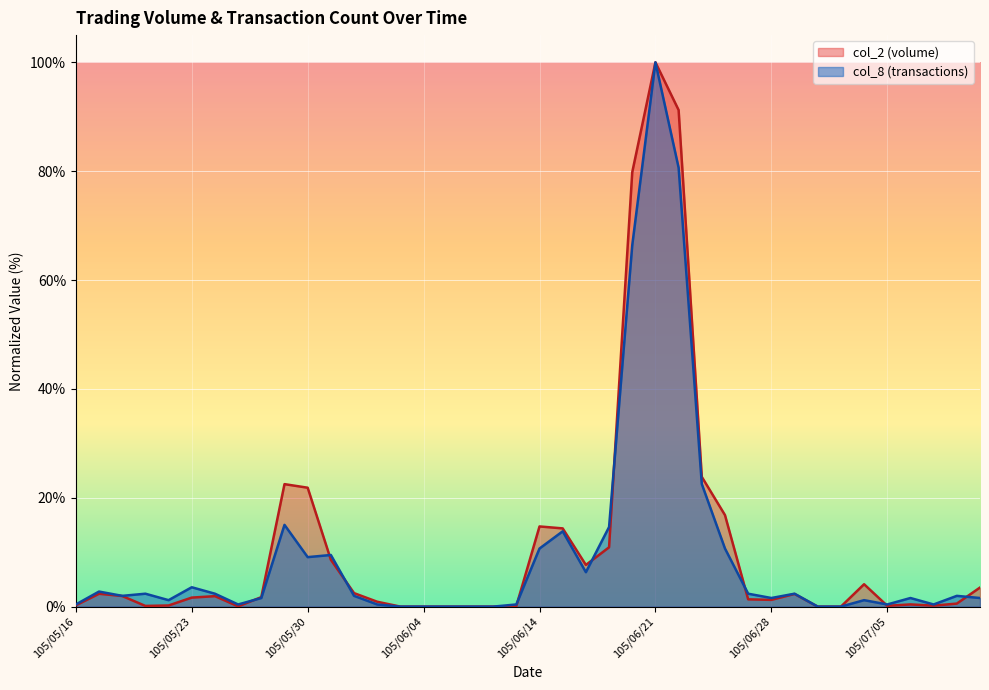

Reading left to right, extract all data points from this chart.

col_2: 105/05/16=0.2	105/05/17=2.4	105/05/18=2.0	105/05/19=0.1	105/05/20=0.2	105/05/23=1.7	105/05/24=1.9	105/05/25=0.1	105/05/26=1.7	105/05/27=22.5	105/05/30=21.8	105/05/31=8.6	105/06/01=2.5	105/06/02=0.9	105/06/03=0.0	105/06/04=0.0	105/06/06=0.0	105/06/07=0.0	105/06/08=0.0	105/06/13=0.1	105/06/14=14.7	105/06/15=14.4	105/06/16=7.7	105/06/17=10.9	105/06/20=79.8	105/06/21=100.0	105/06/22=91.2	105/06/23=23.8	105/06/24=16.8	105/06/27=1.3	105/06/28=1.2	105/06/29=2.3	105/06/30=0.0	105/07/01=0.0	105/07/04=4.1	105/07/05=0.1	105/07/06=0.4	105/07/07=0.2	105/07/11=0.6	105/07/12=3.5
col_8: 105/05/16=0.4	105/05/17=2.8	105/05/18=2.0	105/05/19=2.4	105/05/20=1.2	105/05/23=3.6	105/05/24=2.4	105/05/25=0.4	105/05/26=1.6	105/05/27=15.0	105/05/30=9.1	105/05/31=9.5	105/06/01=2.0	105/06/02=0.4	105/06/03=0.0	105/06/04=0.0	105/06/06=0.0	105/06/07=0.0	105/06/08=0.0	105/06/13=0.4	105/06/14=10.7	105/06/15=13.8	105/06/16=6.3	105/06/17=14.6	105/06/20=66.4	105/06/21=100.0	105/06/22=80.6	105/06/23=22.5	105/06/24=10.7	105/06/27=2.4	105/06/28=1.6	105/06/29=2.4	105/06/30=0.0	105/07/01=0.0	105/07/04=1.2	105/07/05=0.4	105/07/06=1.6	105/07/07=0.4	105/07/11=2.0	105/07/12=1.6